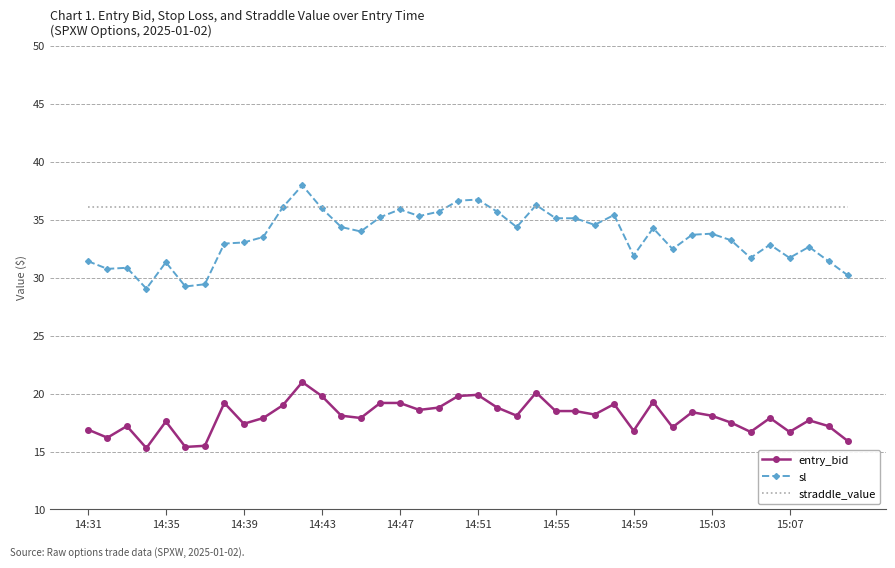

What is the greatest value displayed?

38.0